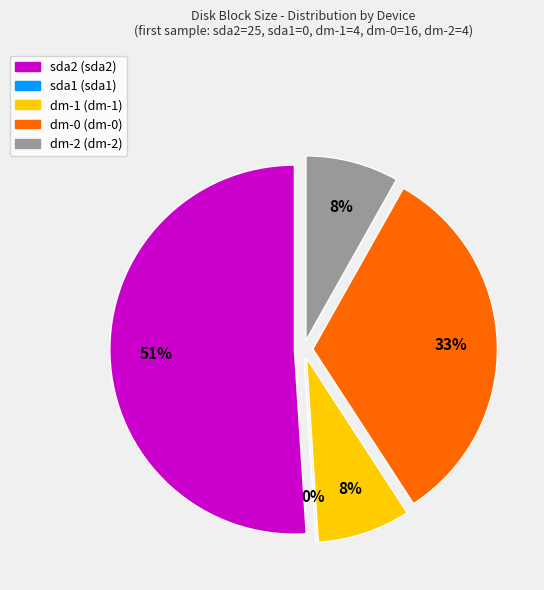

Is it true that sda1 is 1% of the pie?

False